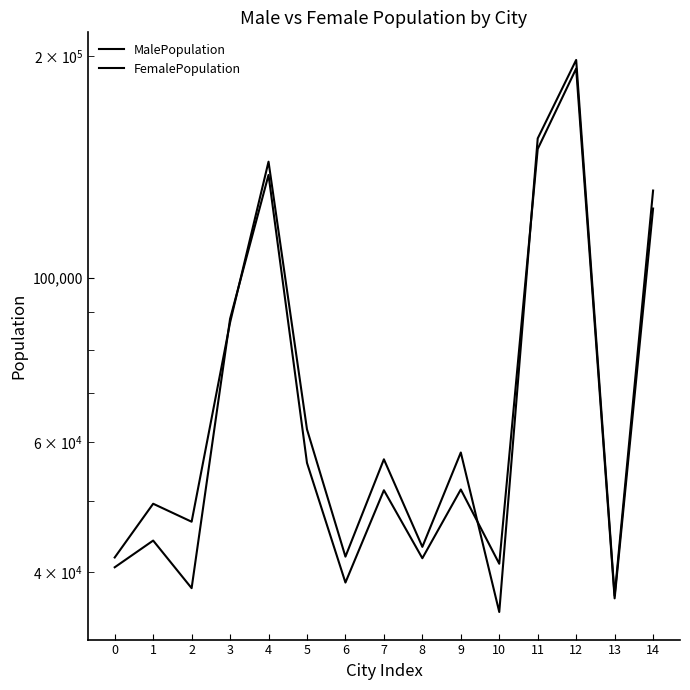

What is the spread (max minus min) of values at 4?

5833